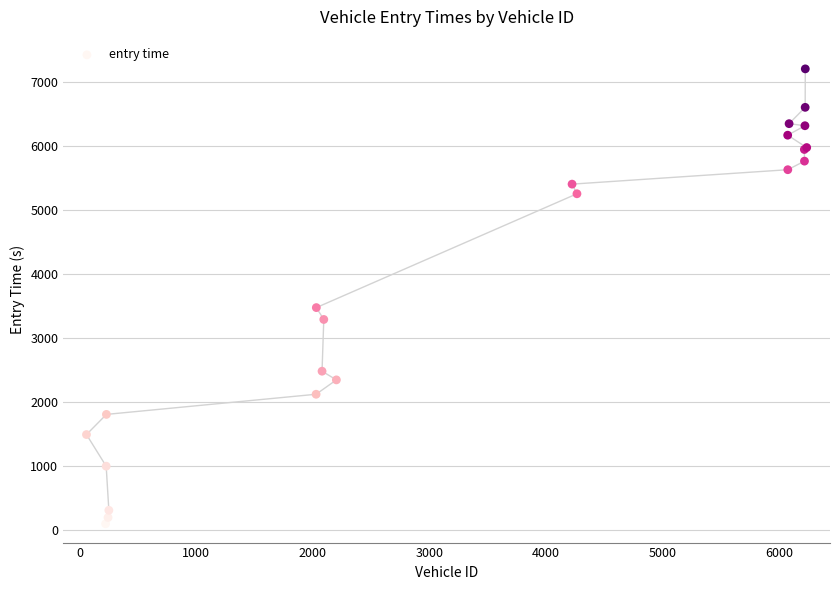

What Y value in the scatter plot is closest to 3650?

3473.7